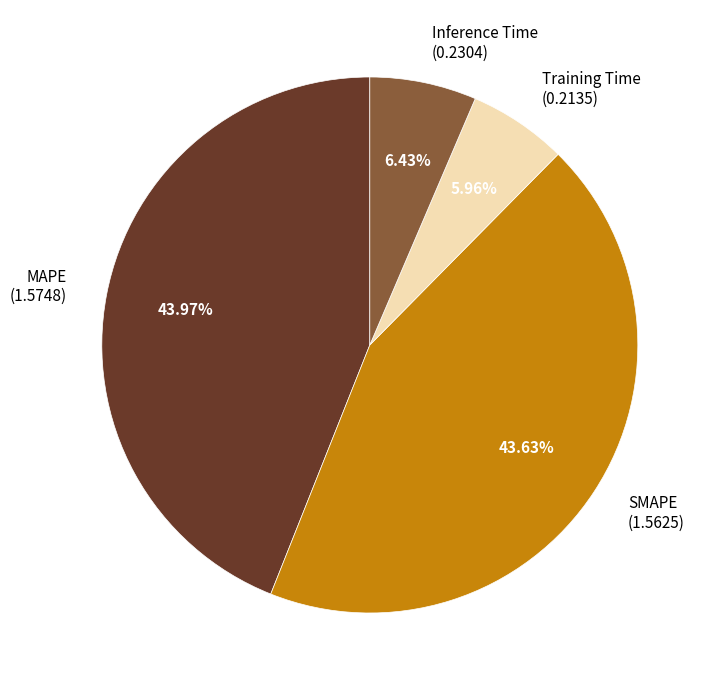

What percentage is the SMAPE slice, to the nearest percent?

44%